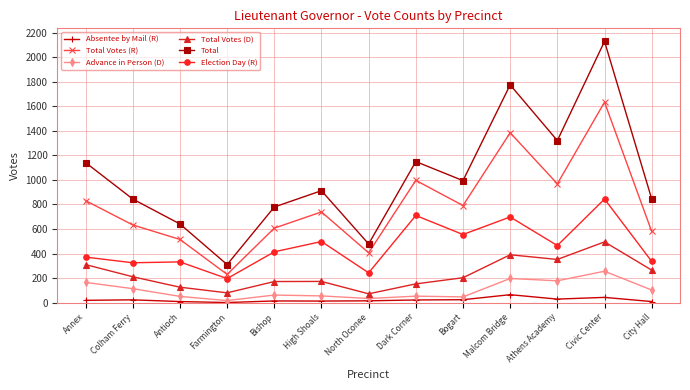

What are all the series names shown in the legend?

Absentee by Mail (R), Total Votes (R), Advance in Person (D), Total Votes (D), Total, Election Day (R)